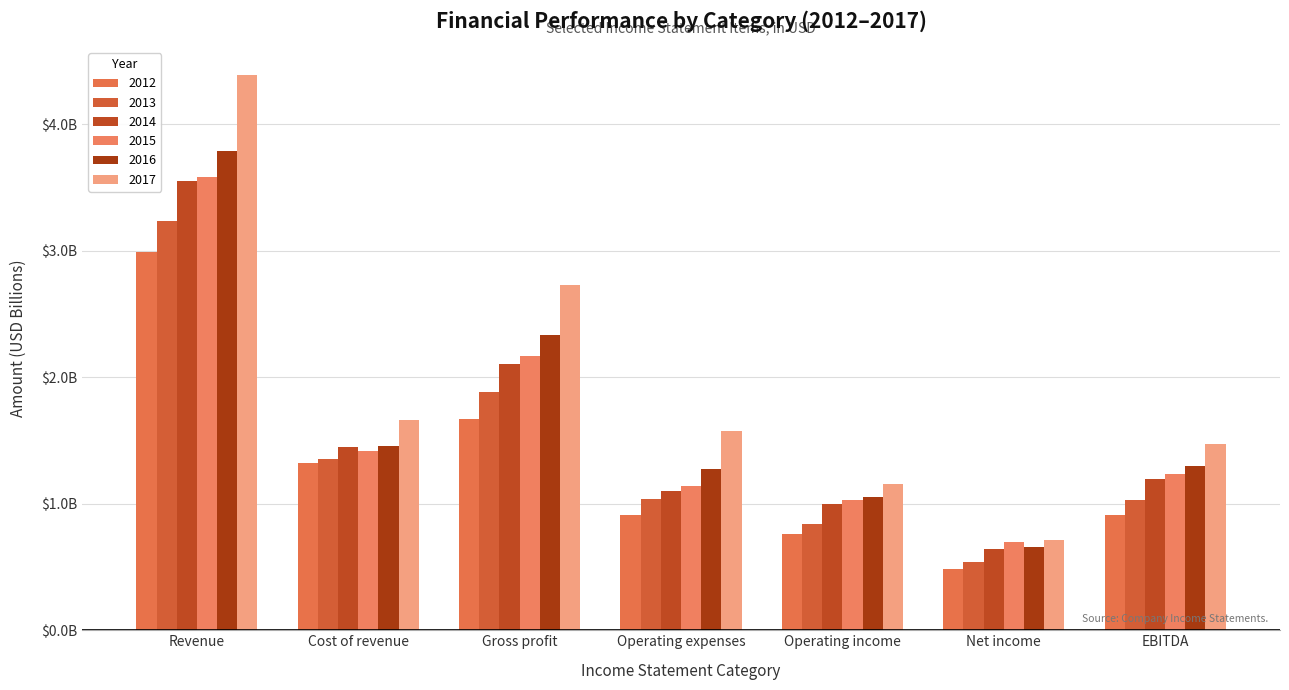

What are all the series names shown in the legend?

2012, 2013, 2014, 2015, 2016, 2017